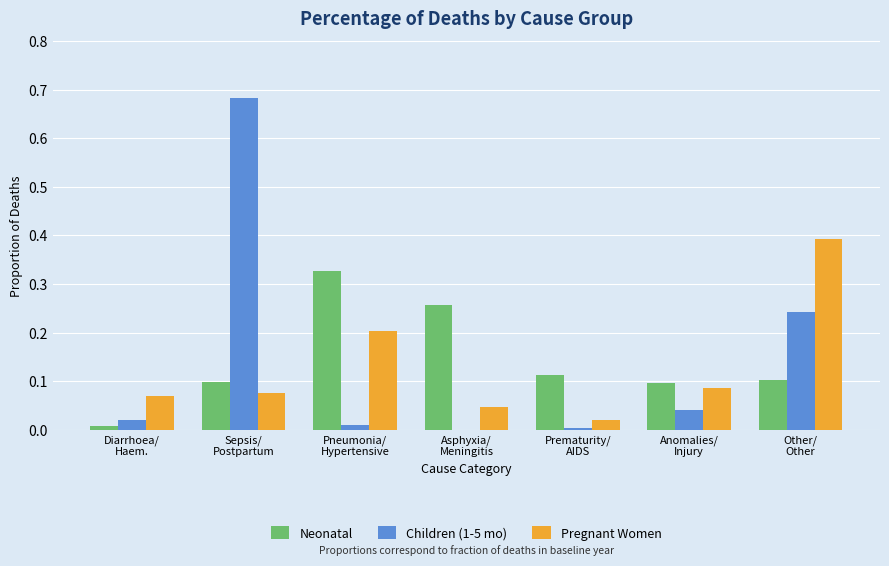

At which category is the sum across all series the highest?

Sepsis/
Postpartum